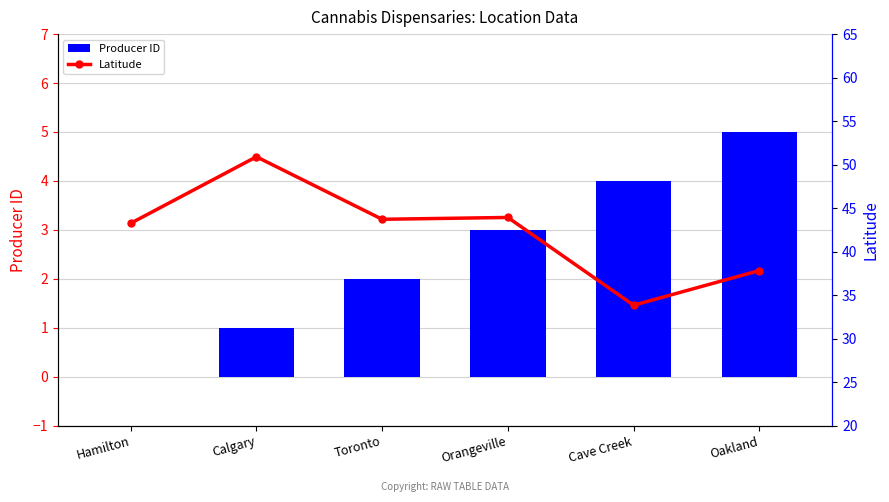

What value does the Producer ID series have at Toronto?

2